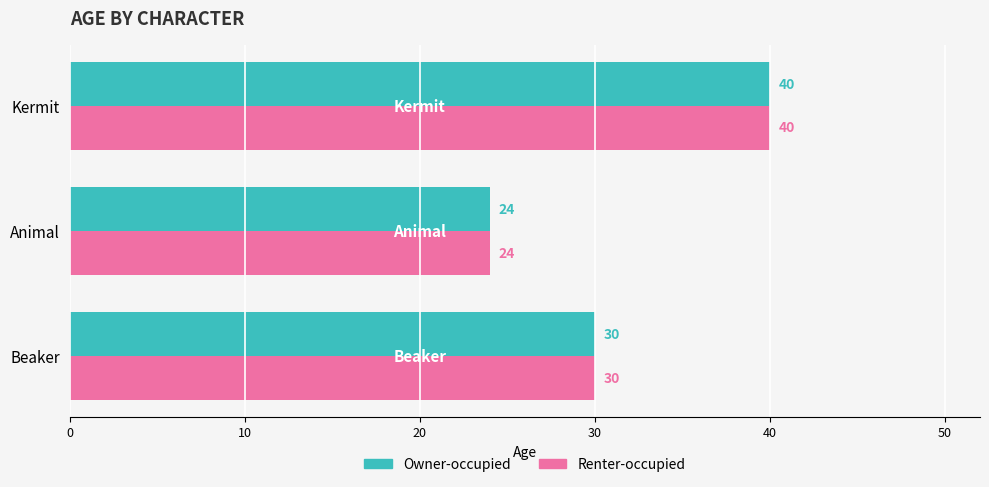

What is the minimum value shown in the chart?

24